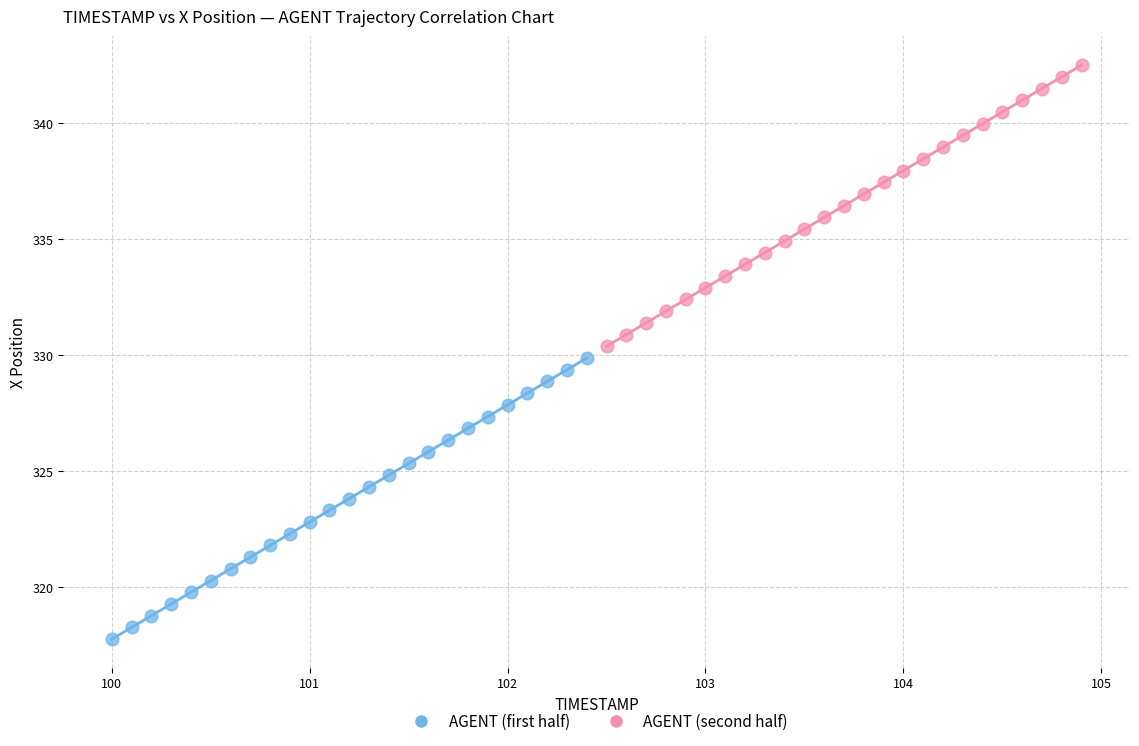

Which series contains the highest Y value?

AGENT (second half)